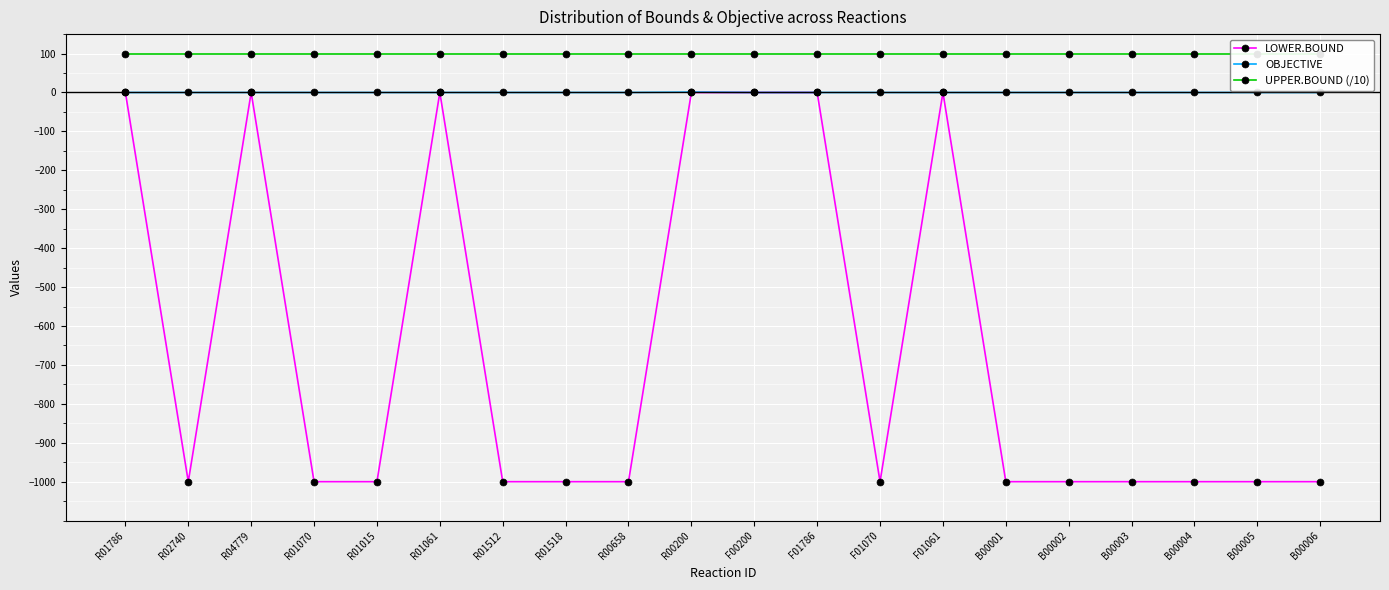

How many data points in LOWER.BOUND are above -1000?

7